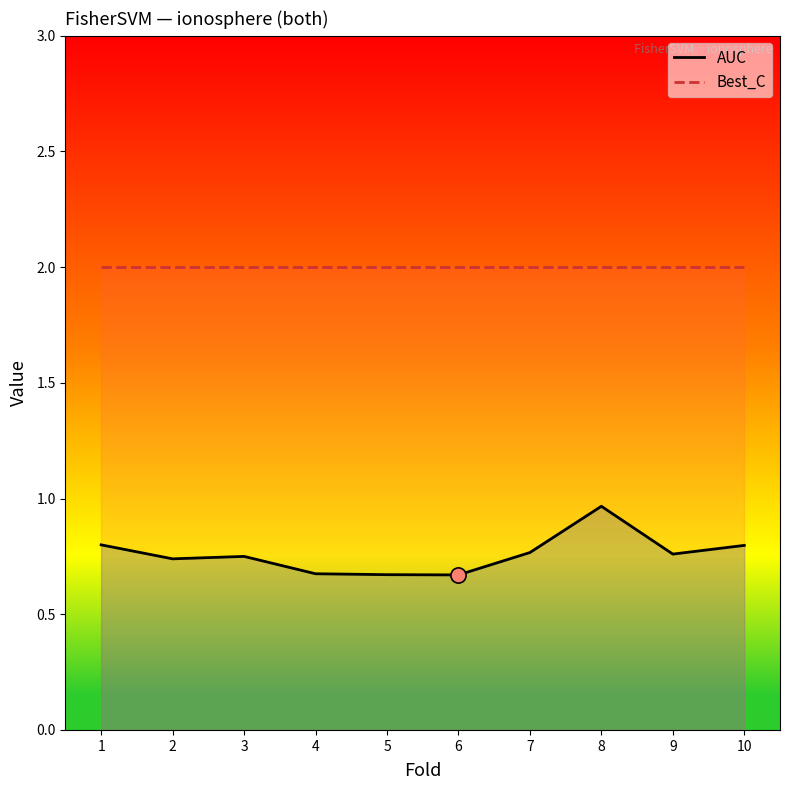

Which series has the largest total across all categories?

Best_C